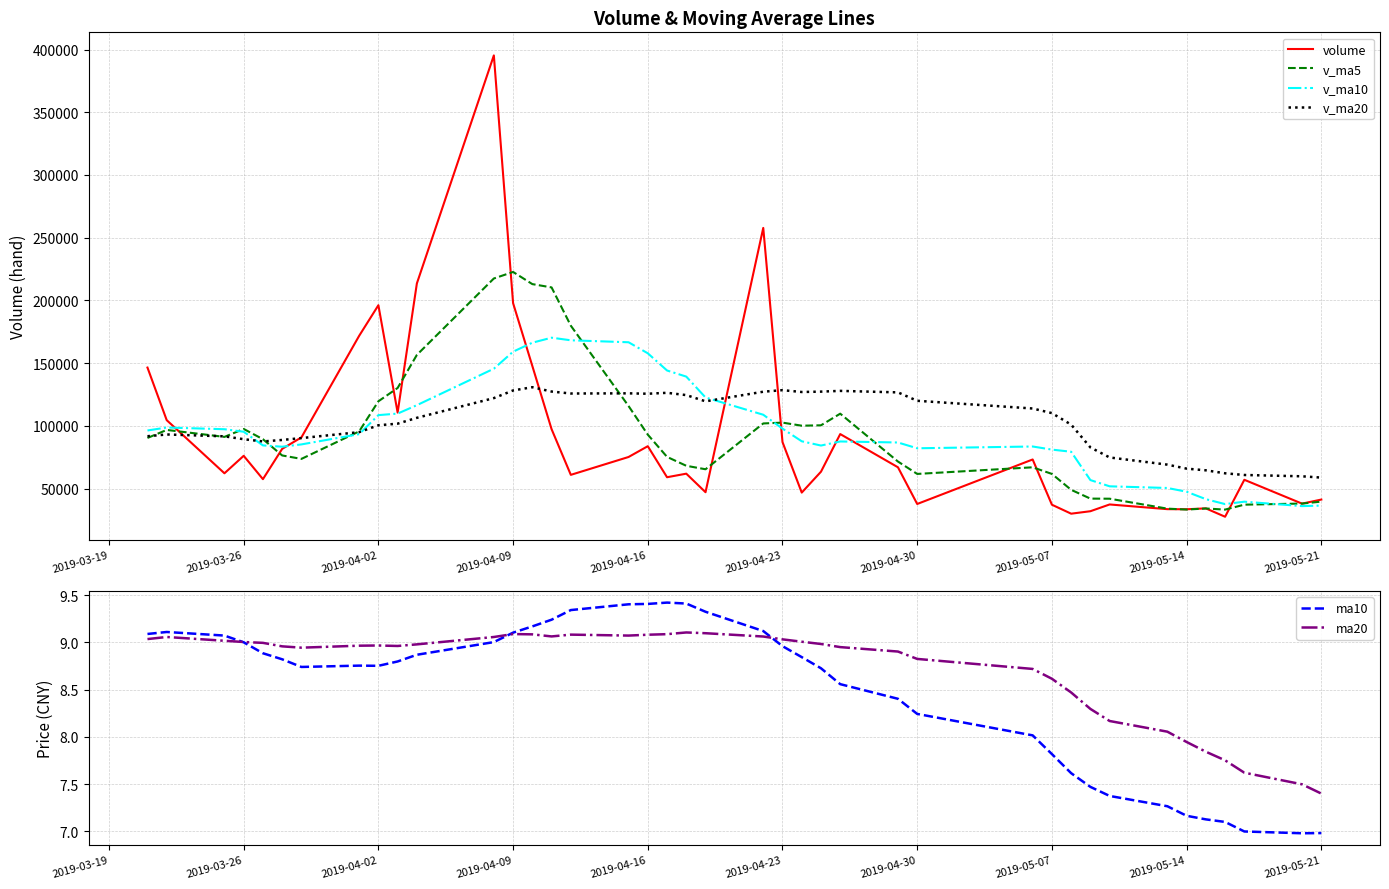

What is the sum of all ma20 values?

348.9